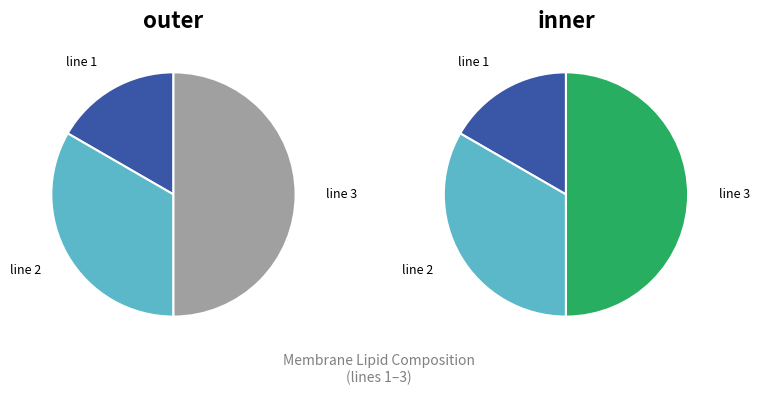

What is the largest slice in the pie chart?

line 3